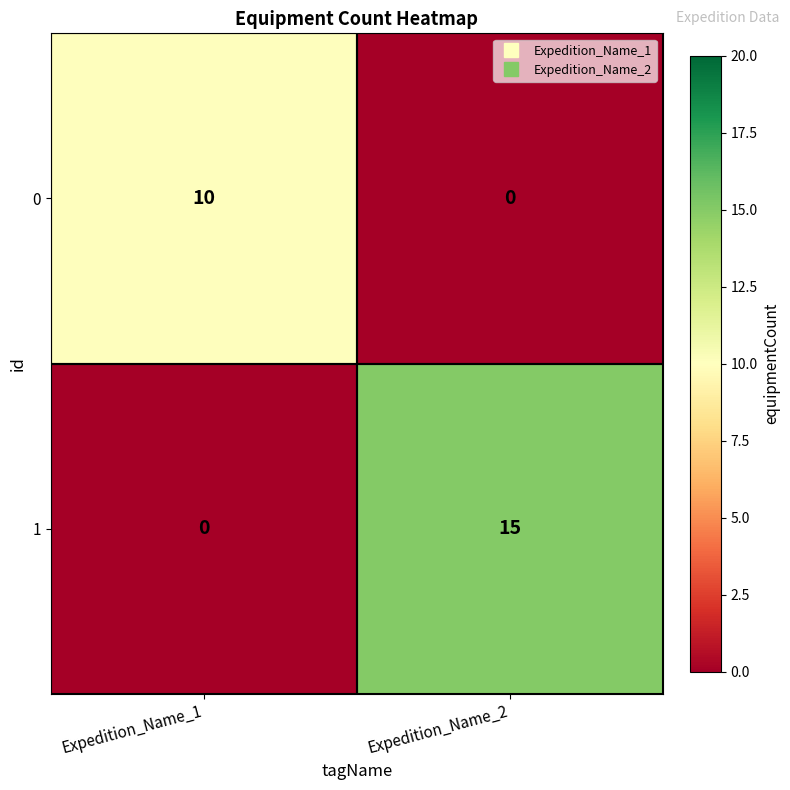

Rank the series at Expedition_Name_1 from lowest to highest value.

1, 0